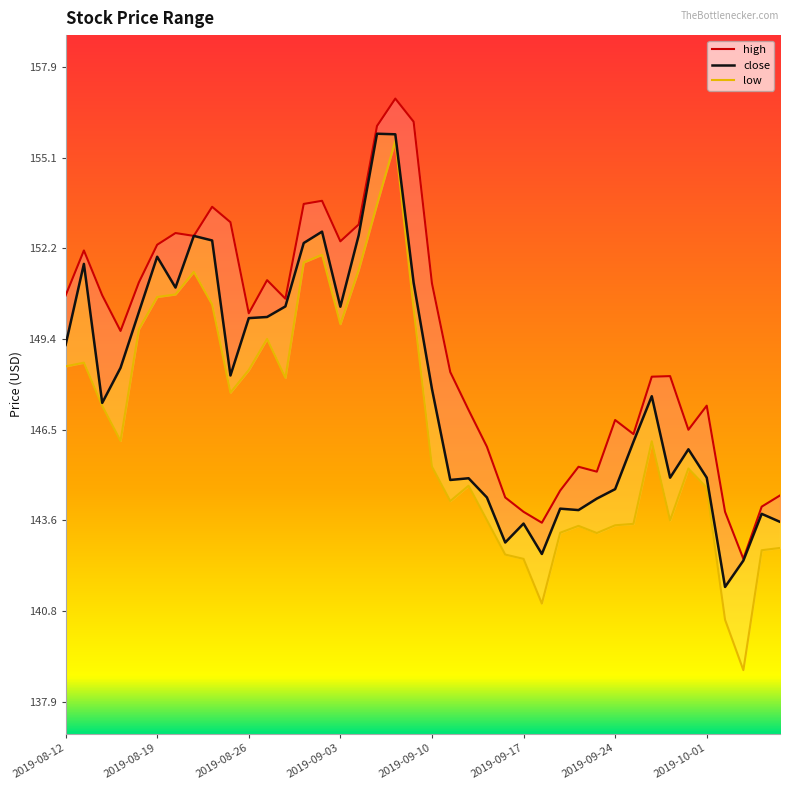

The value of close at 2019-10-01 is 145.0. True or false?

True